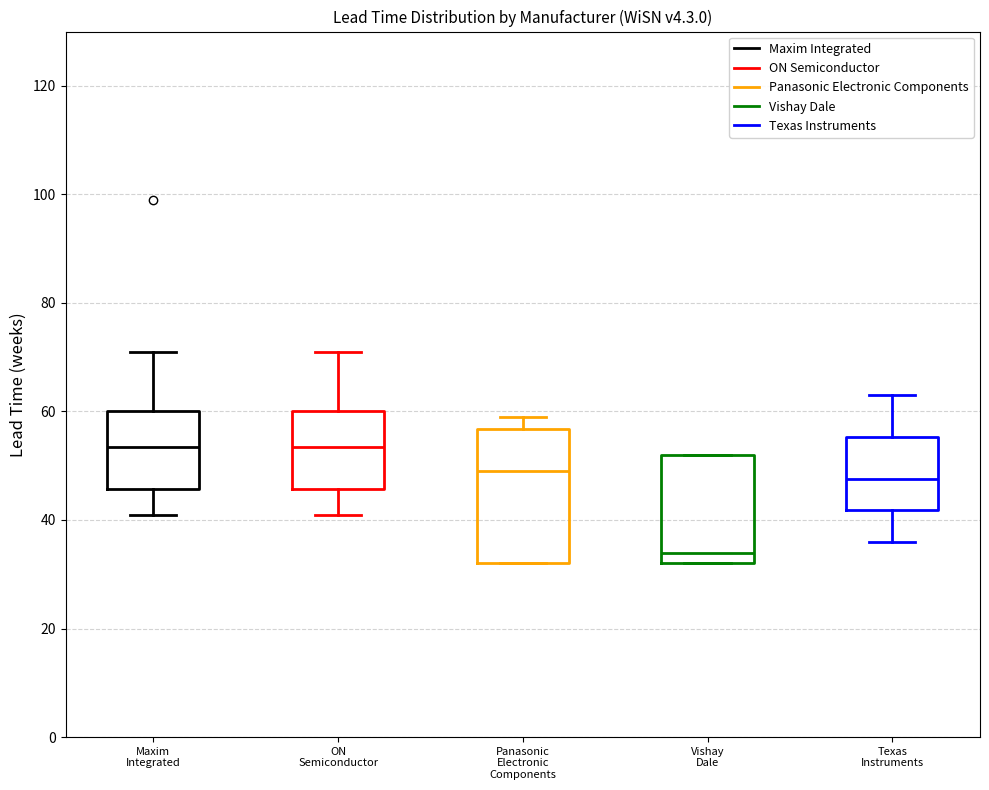

Reading left to right, read every box against the y-axis: the position of its median line, the range the box covers, and the ends of its whiskers. The values are not printed on the chart, so give them approximately, as read against the axis.

Maxim Integrated: median 54, box 46 to 60, whiskers 42 to 72
ON Semiconductor: median 54, box 46 to 60, whiskers 42 to 72
Panasonic Electronic Components: median 50, box 32 to 56, whiskers 32 to 60
Vishay Dale: median 34, box 32 to 52, whiskers 32 to 52
Texas Instruments: median 48, box 42 to 56, whiskers 36 to 64